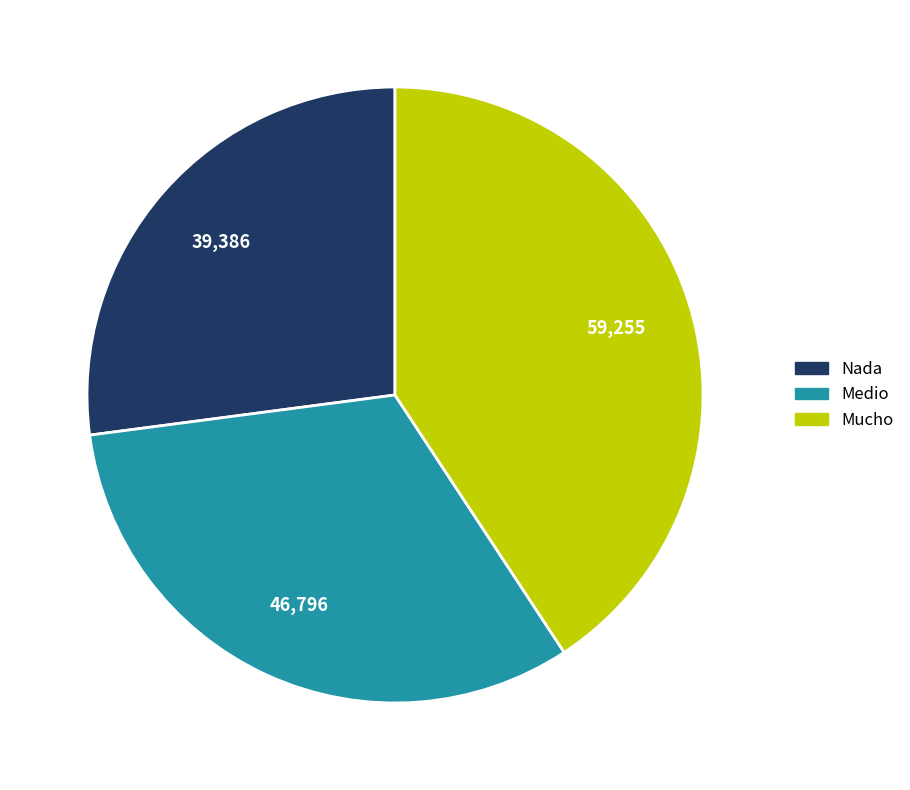

Is there any slice that represents more than half of the pie?

No